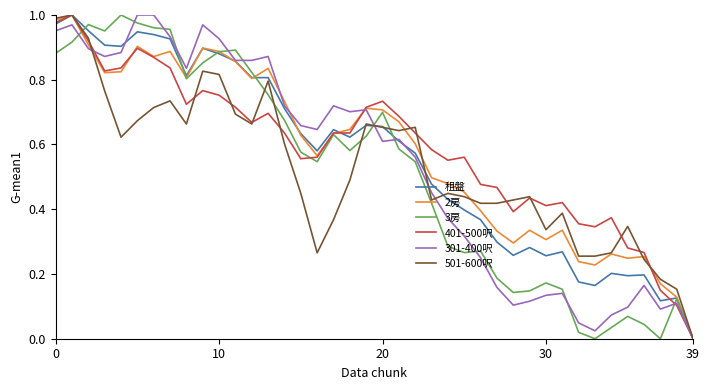

What is the difference between the second highest and minimum values in the 401-500呎 series?

1.0